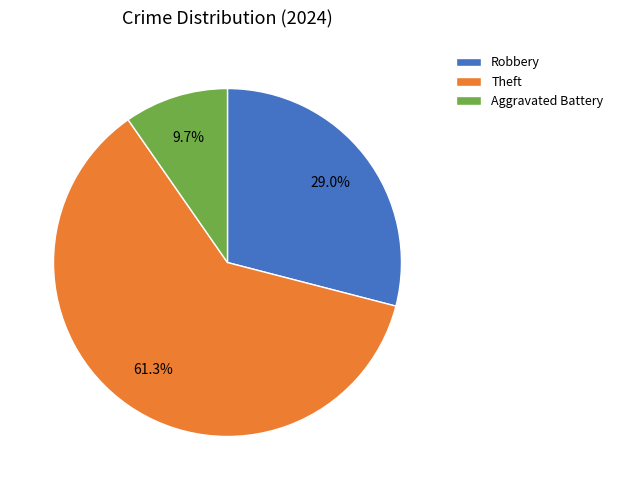

What percentage is the Robbery slice, to the nearest percent?

29%